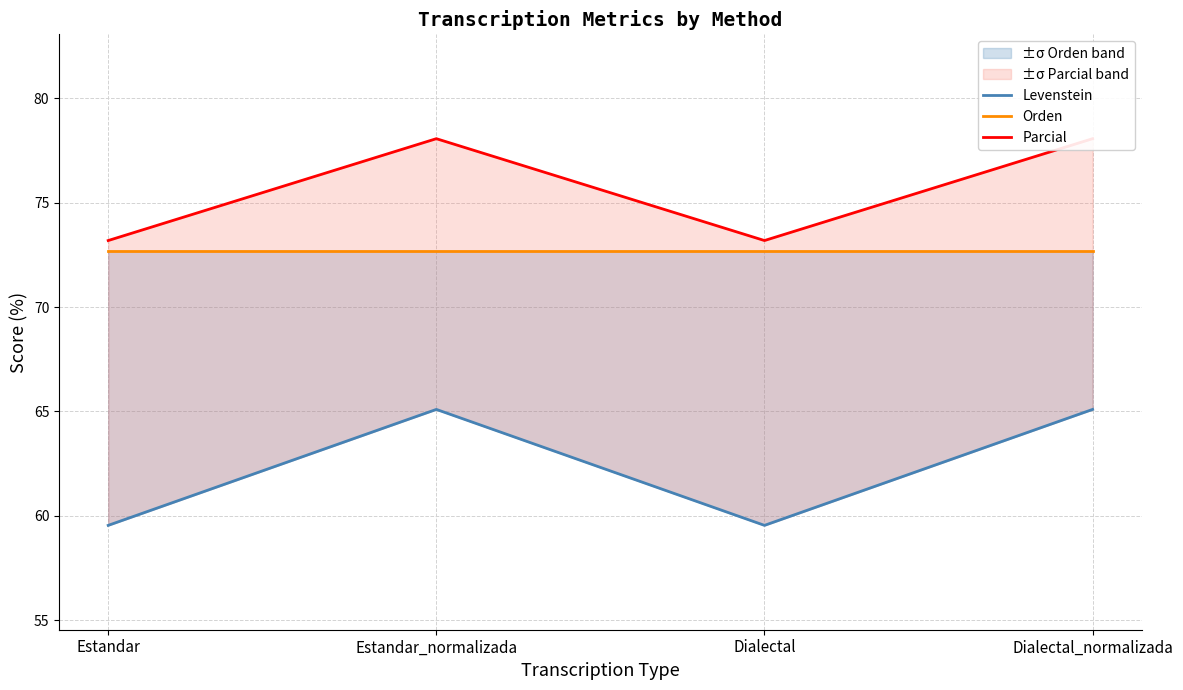

At Dialectal_normalizada, list the series in order from largest to smallest.

Parcial, Orden, Levenstein